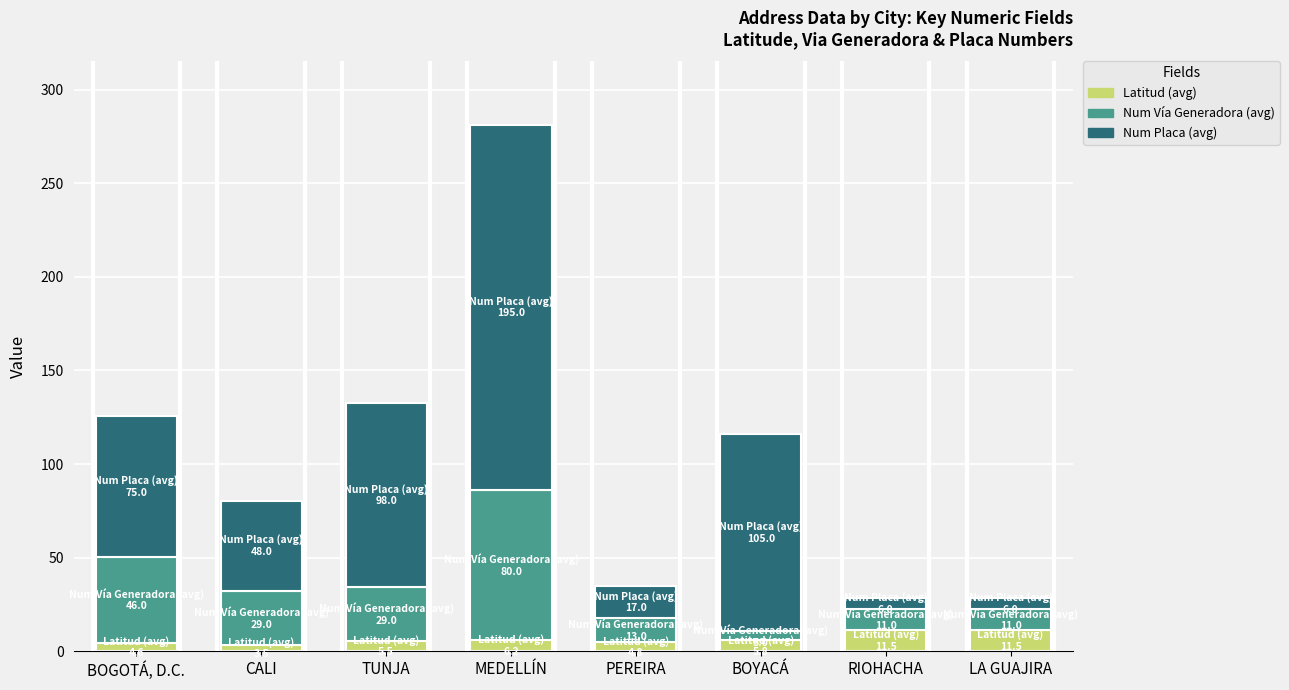

What is the sum of all Latitud (avg) values?

53.6